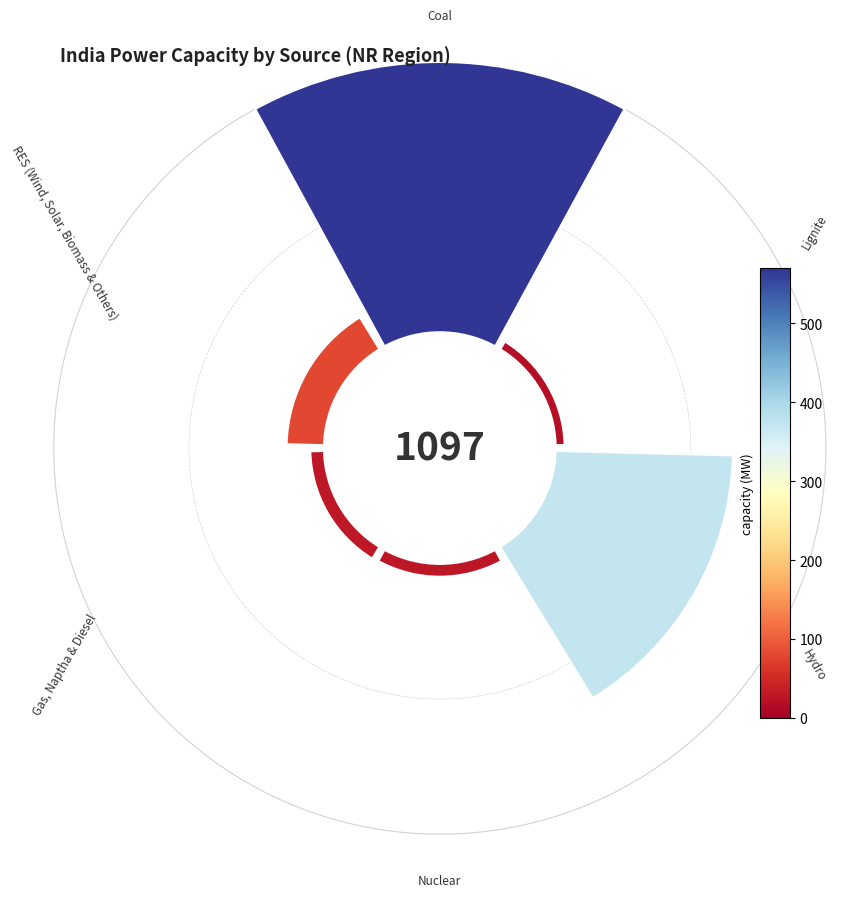

The Lignite slice represents 8% of the pie. True or false?

False